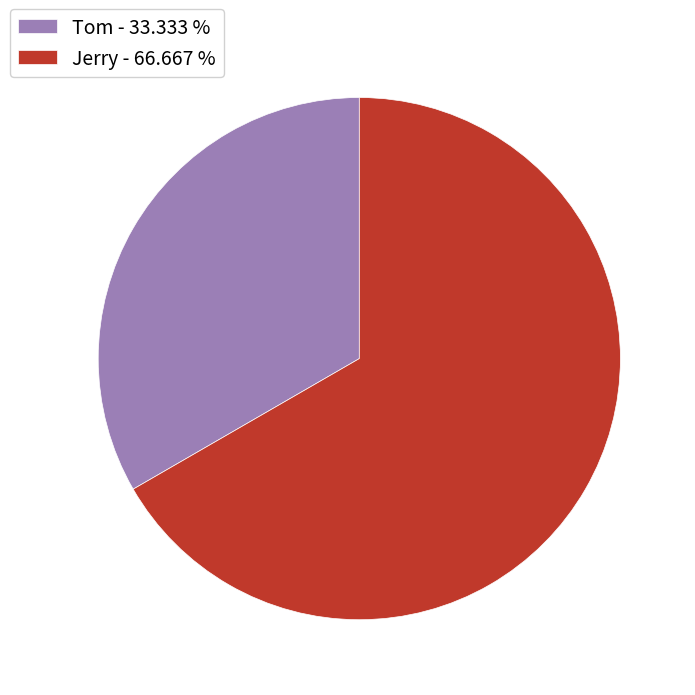

Approximately how many times larger is the value at Tom - 33.333 % compared to Jerry - 66.667 %?

0.5